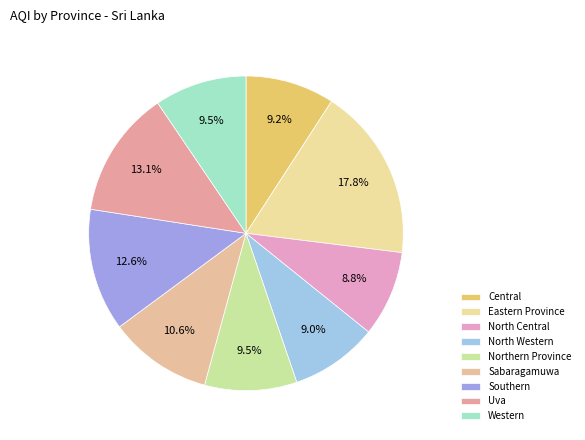

Count the number of slices in the pie.

9